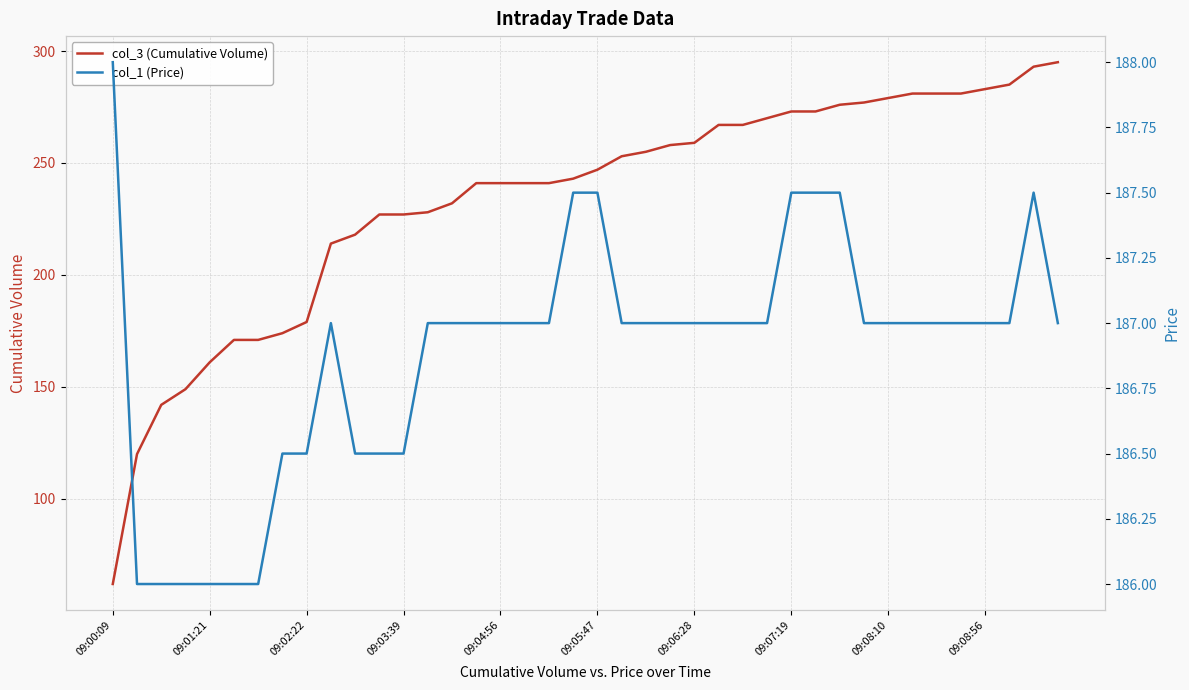

How many intersections are there between col_3 (Cumulative Volume) and col_1 (Price)?

1